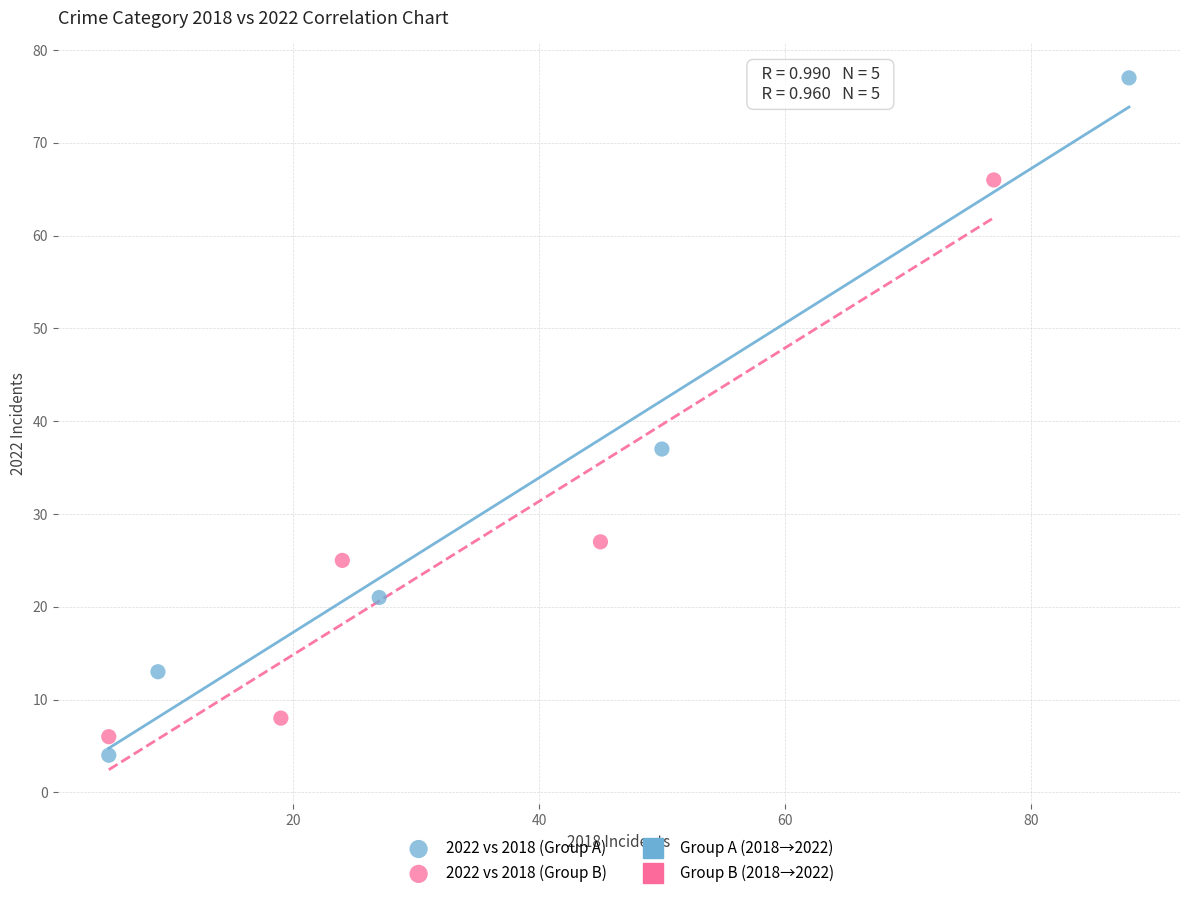

Which series reaches the maximum Y coordinate?

2022 vs 2018 (Group A)